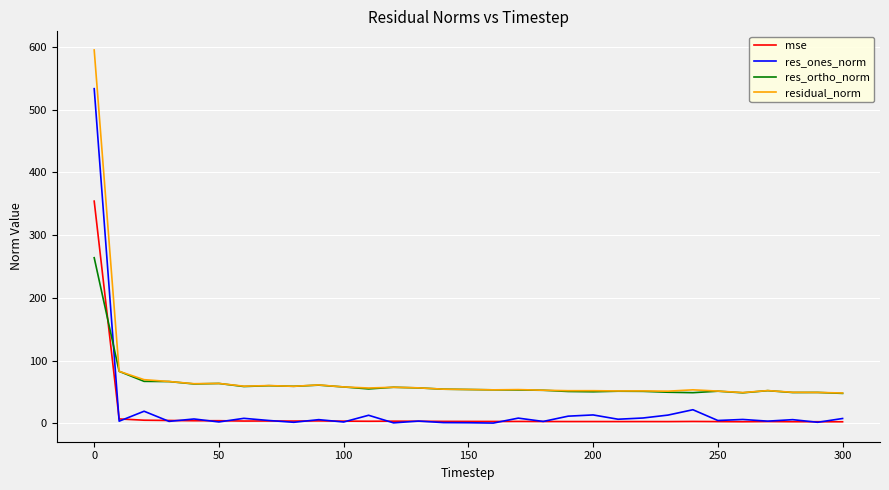

Which series has the largest range (max minus min)?

residual_norm